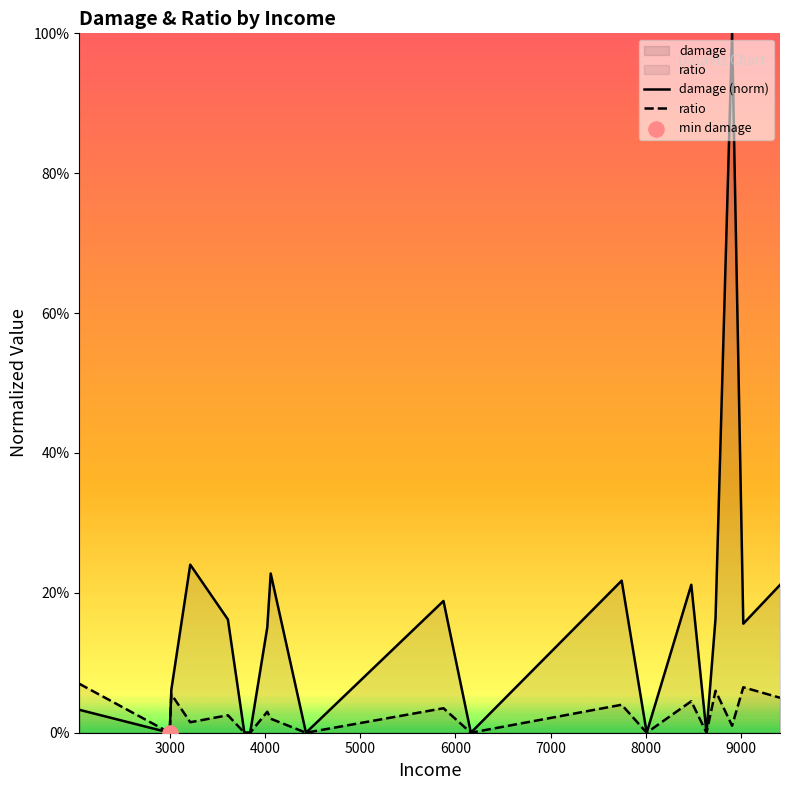

Which series has the largest Y range (max minus min)?

damage (norm)